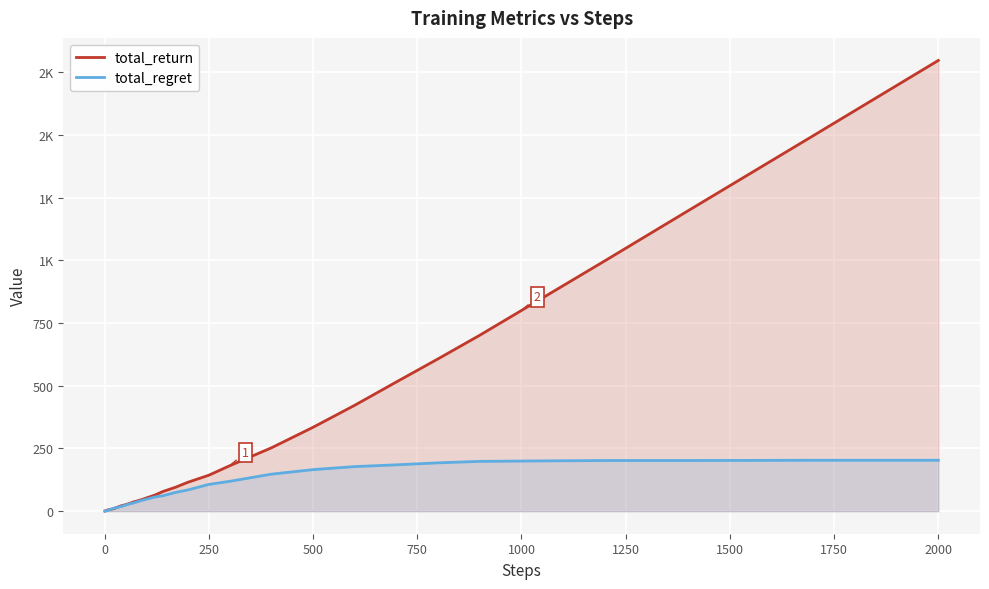

What are all the series names shown in the legend?

total_return, total_regret